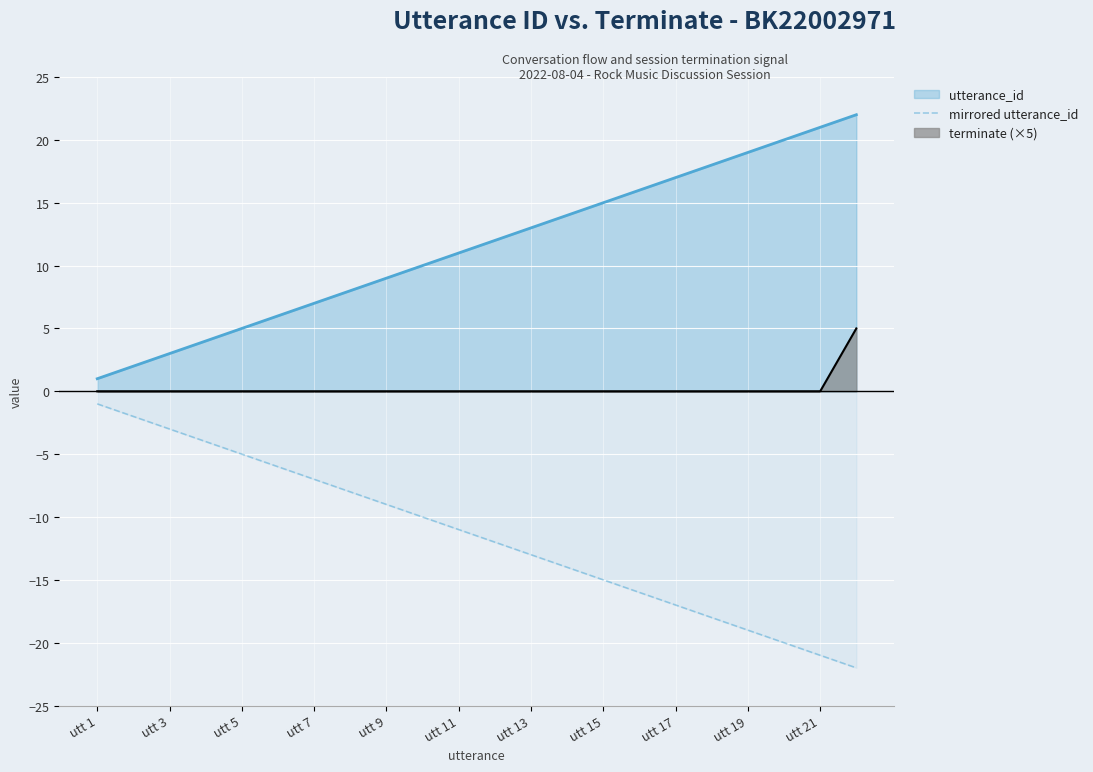

The value of utterance_id at utt 7 is 13. True or false?

False